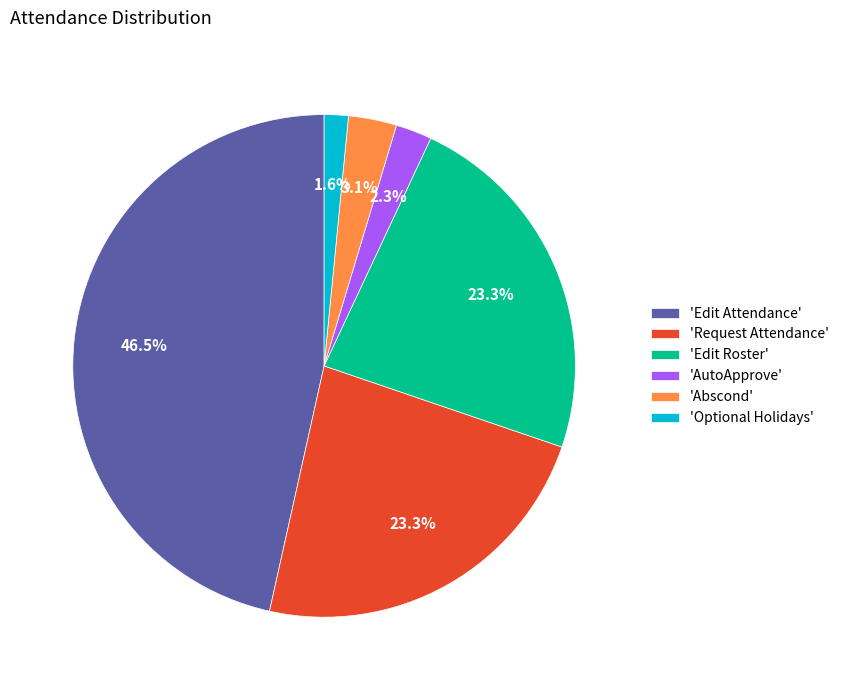

To the nearest percent, what is the average slice percentage?

17%